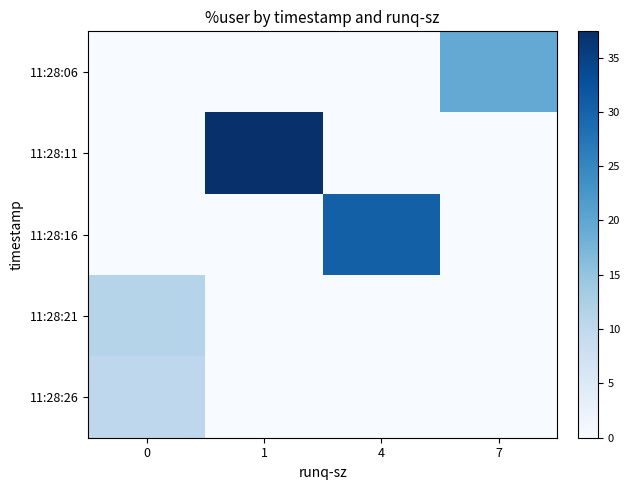

Which series changed the most between 0 and 1?

11:28:11